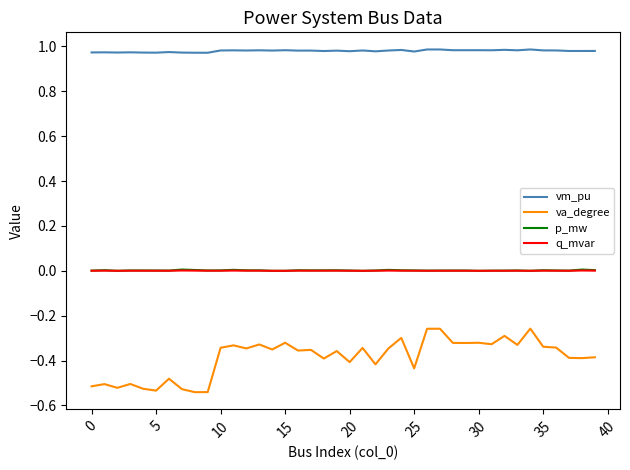

Which series has the largest total across all categories?

vm_pu